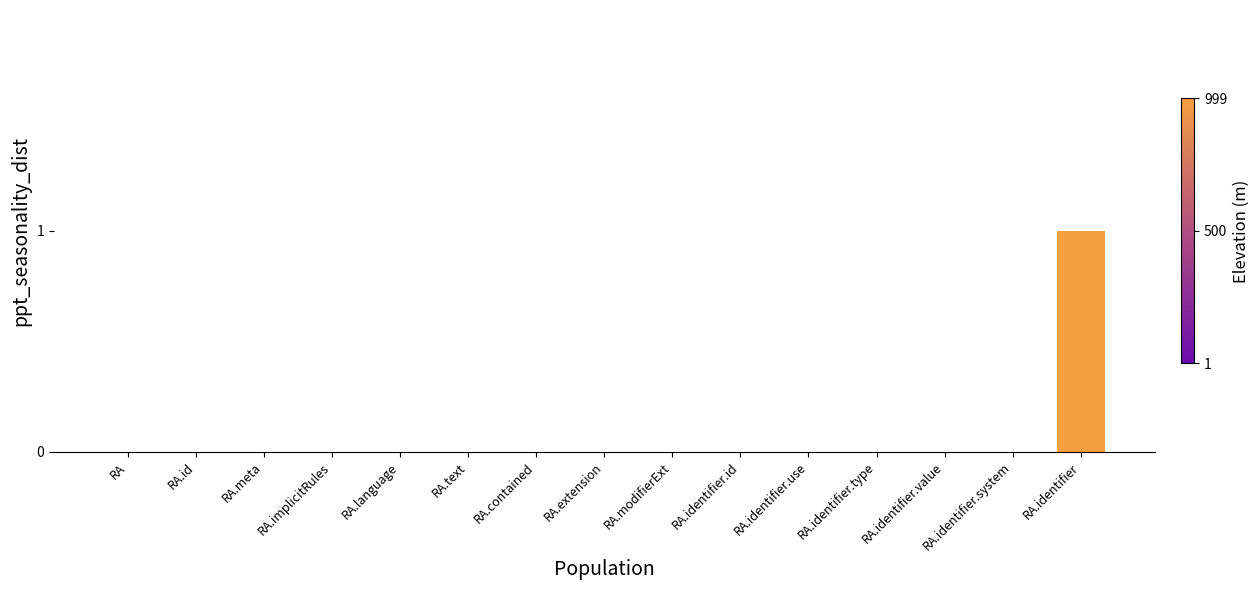

The chart shows a value of 0 at RA.identifier.use. True or false?

True